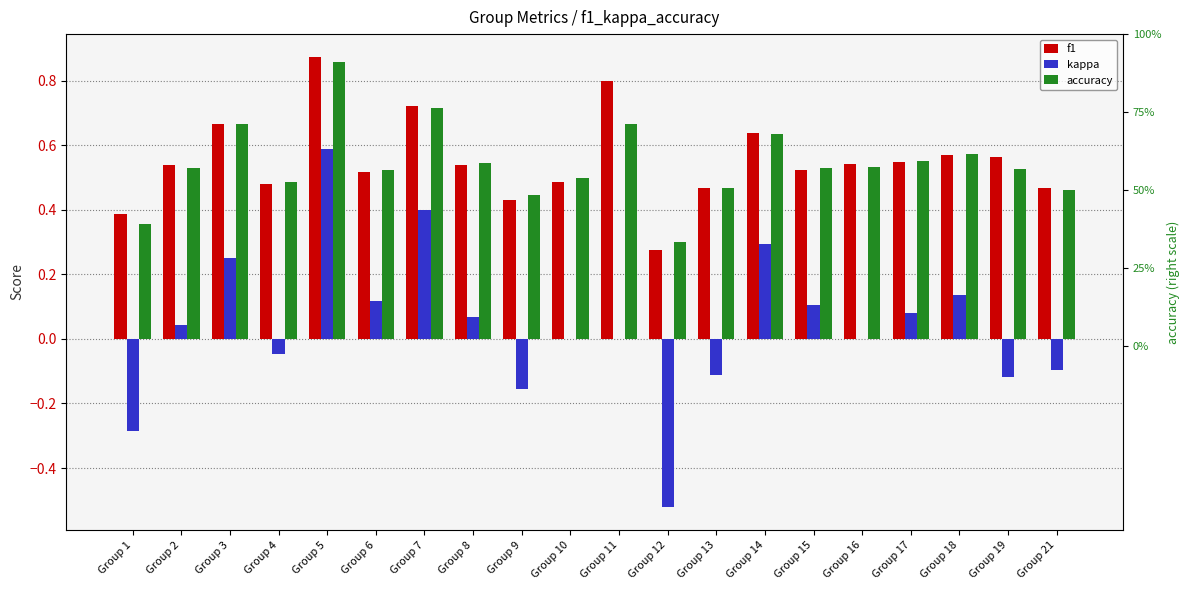

Where is accuracy nearest to the value 0?

Group 12